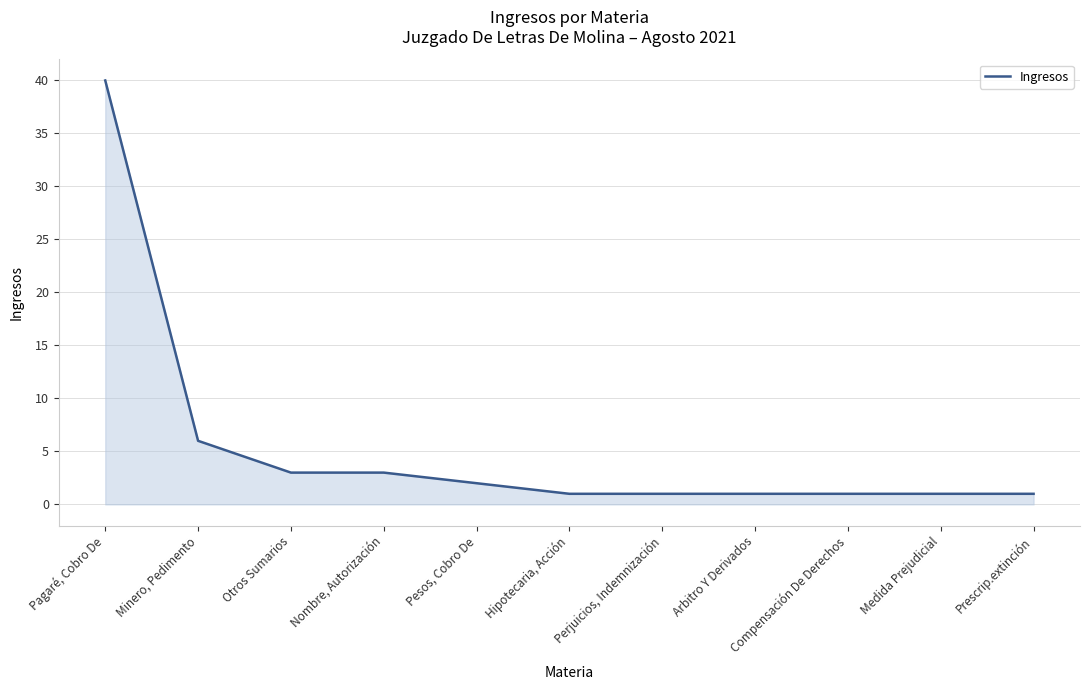

Is it true that the value at Prescrip.extinción is 1?

True